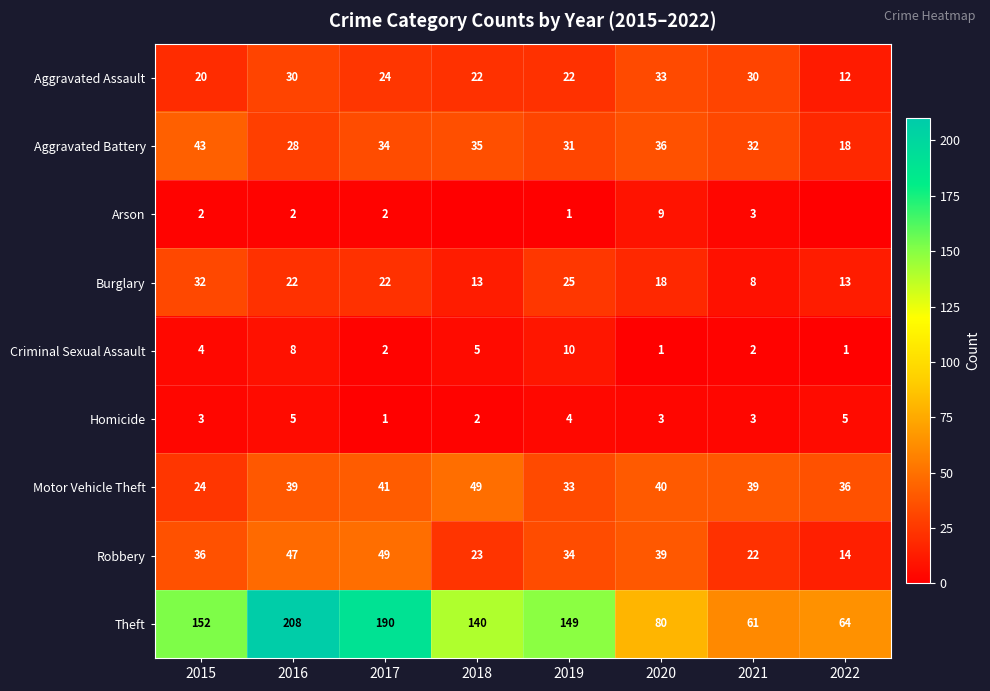

What is the difference between the highest and lowest values at 2017?

189